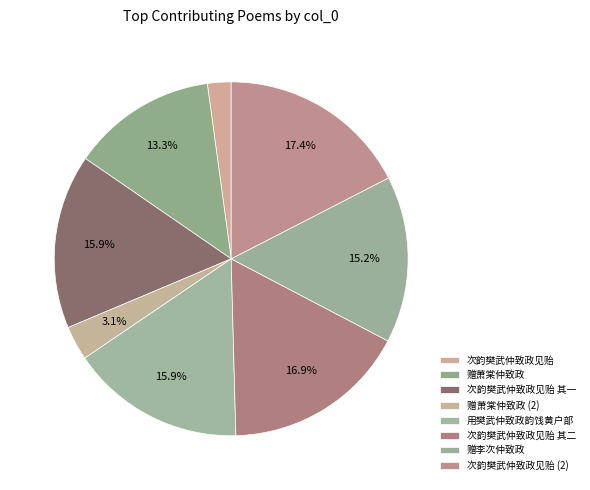

What is the total percentage of 用樊武仲致政韵饯黄户部 and 赠李次仲致政?

31.2%